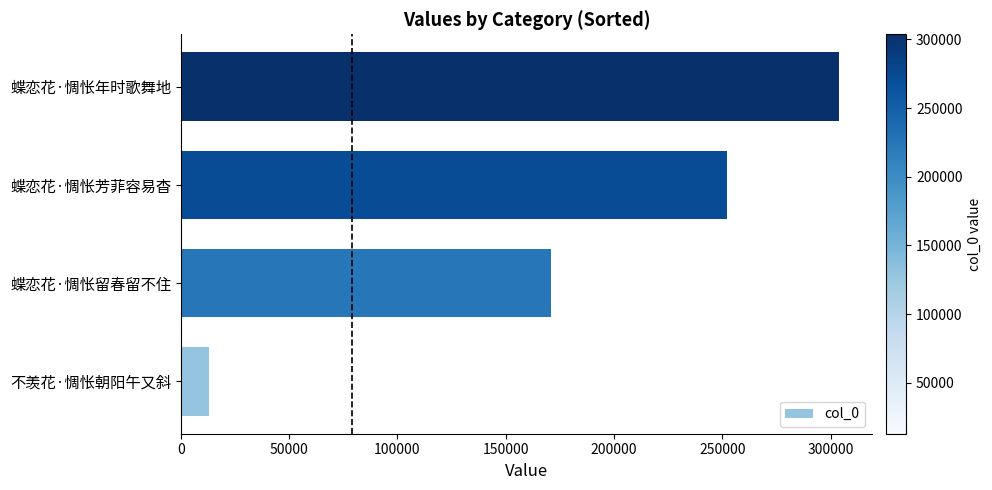

What is the change in value from 蝶恋花·惆怅留春留不住 to 蝶恋花·惆怅芳菲容易杳?

+81322